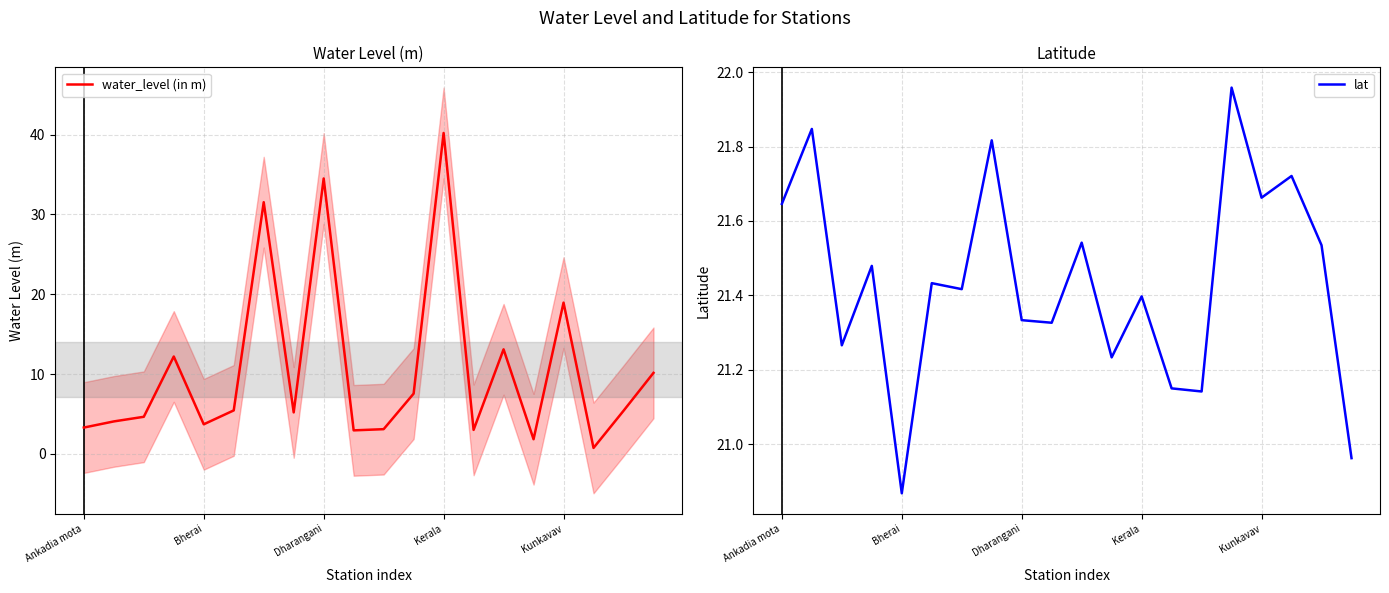

Rank the series by their average value, from highest to lowest.

lat, water_level (in m)